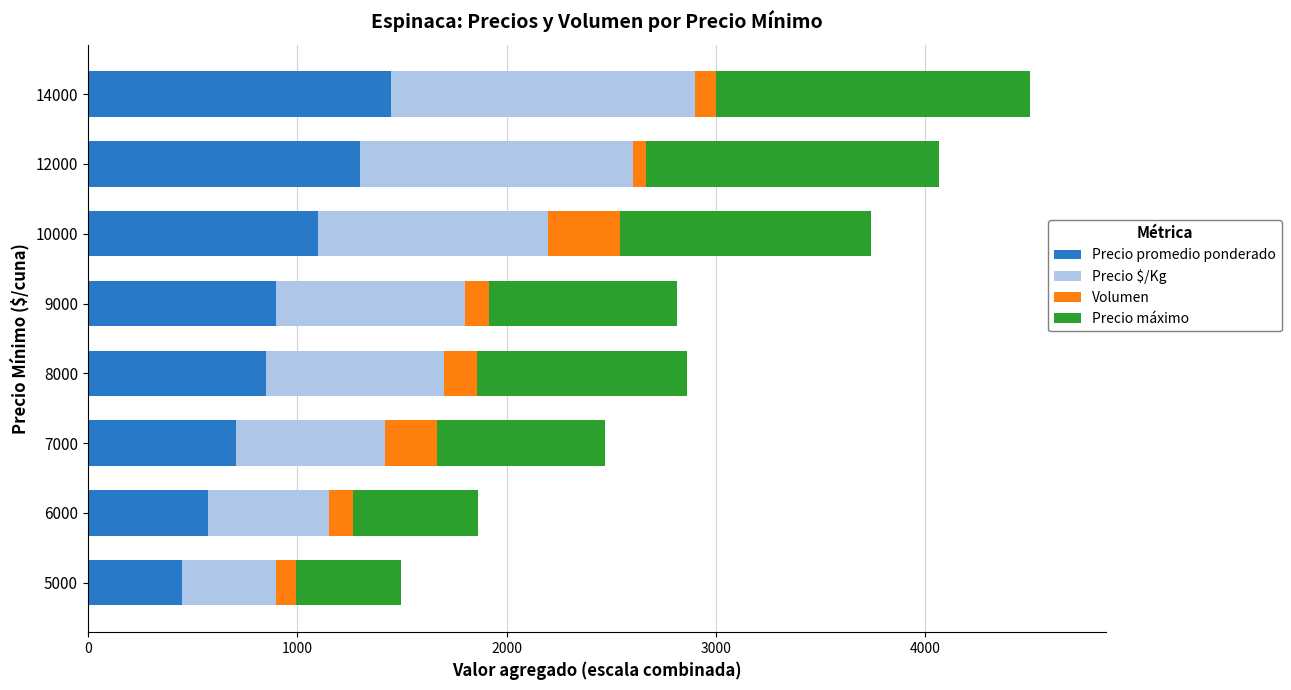

What are all the series names shown in the legend?

Precio promedio ponderado, Precio $/Kg, Volumen, Precio máximo